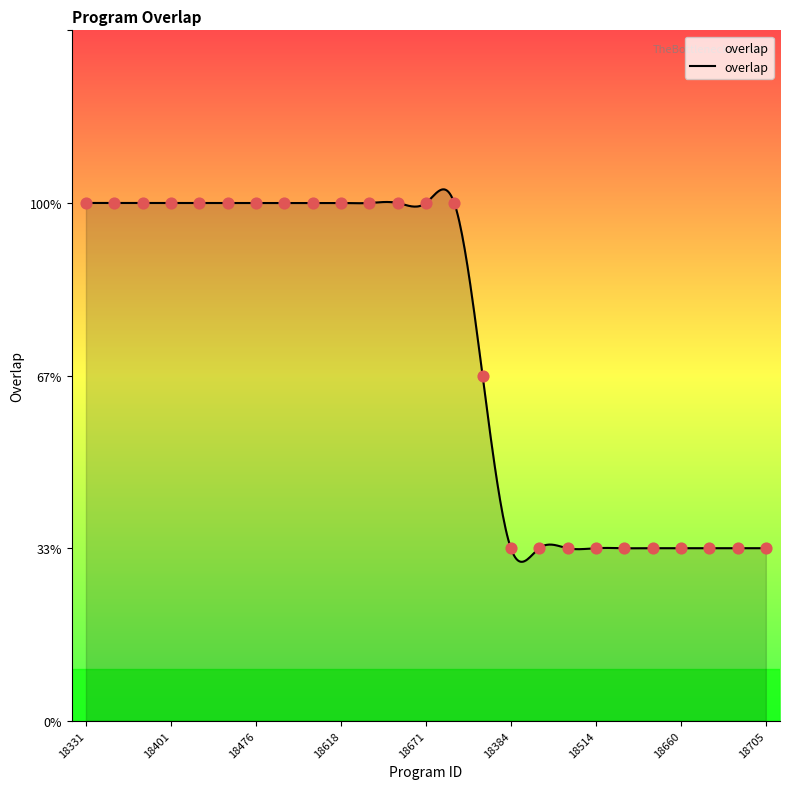

Between 18660 and 18663, which is larger?

18660